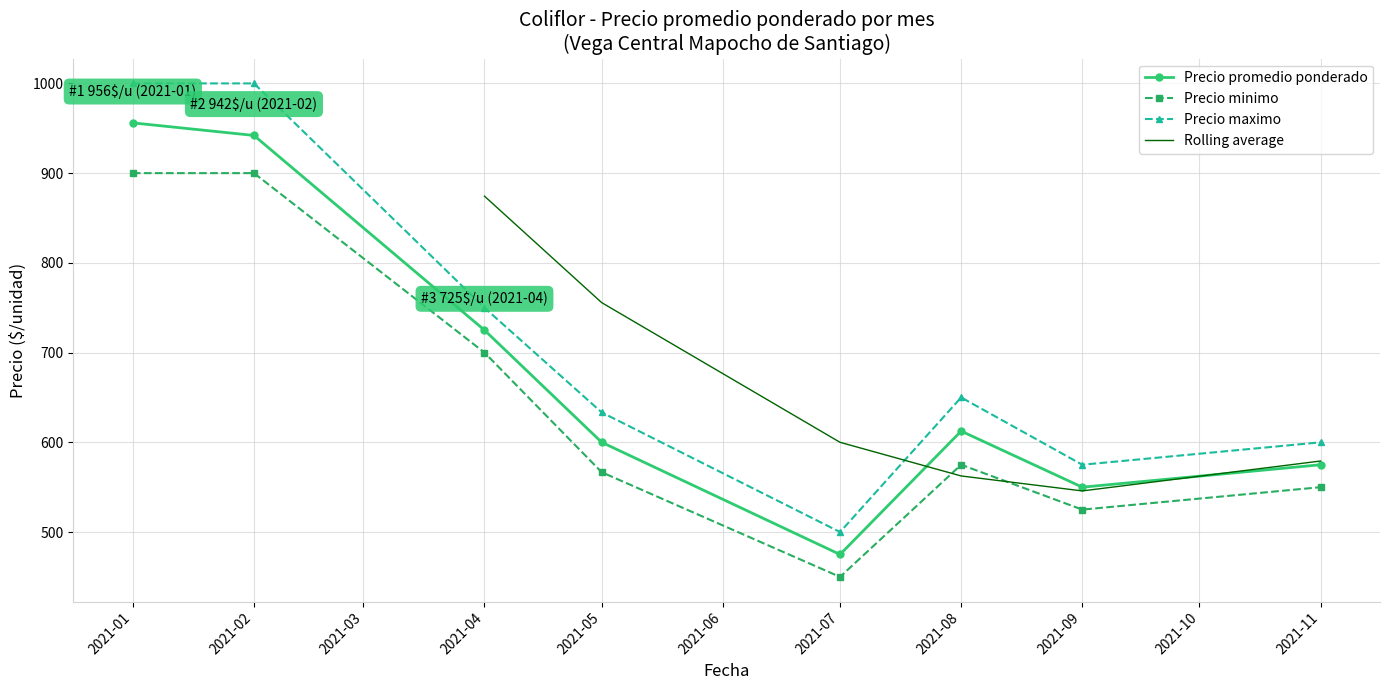

The value of Precio minimo at 2021-04 is 700.0. True or false?

True